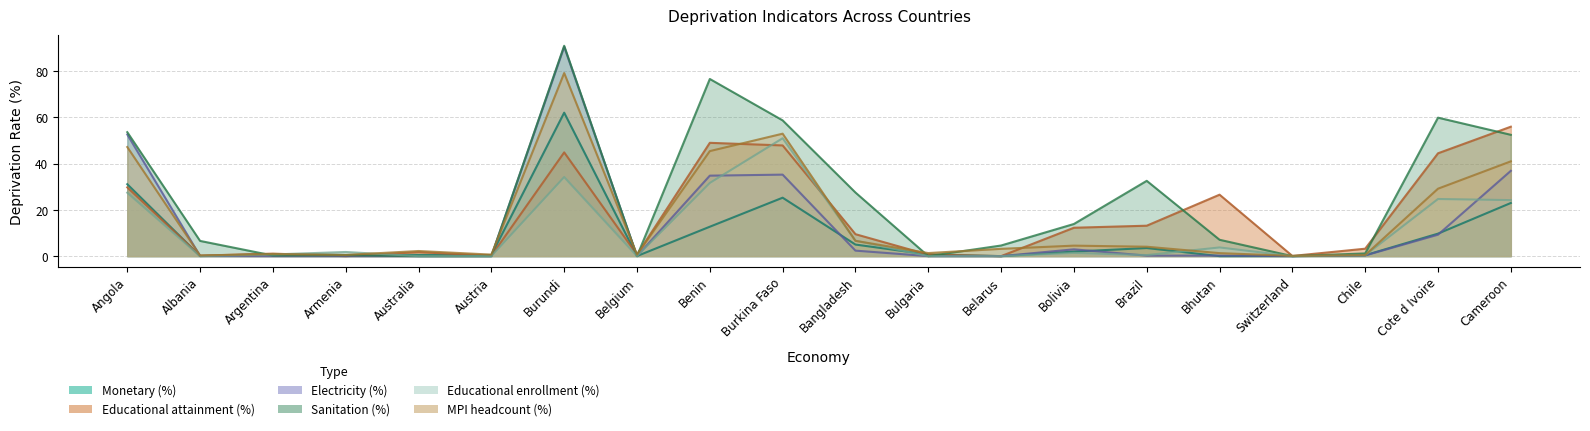

Is the value of Monetary (%) at Cameroon greater than the value of Educational enrollment (%) at Belarus?

Yes